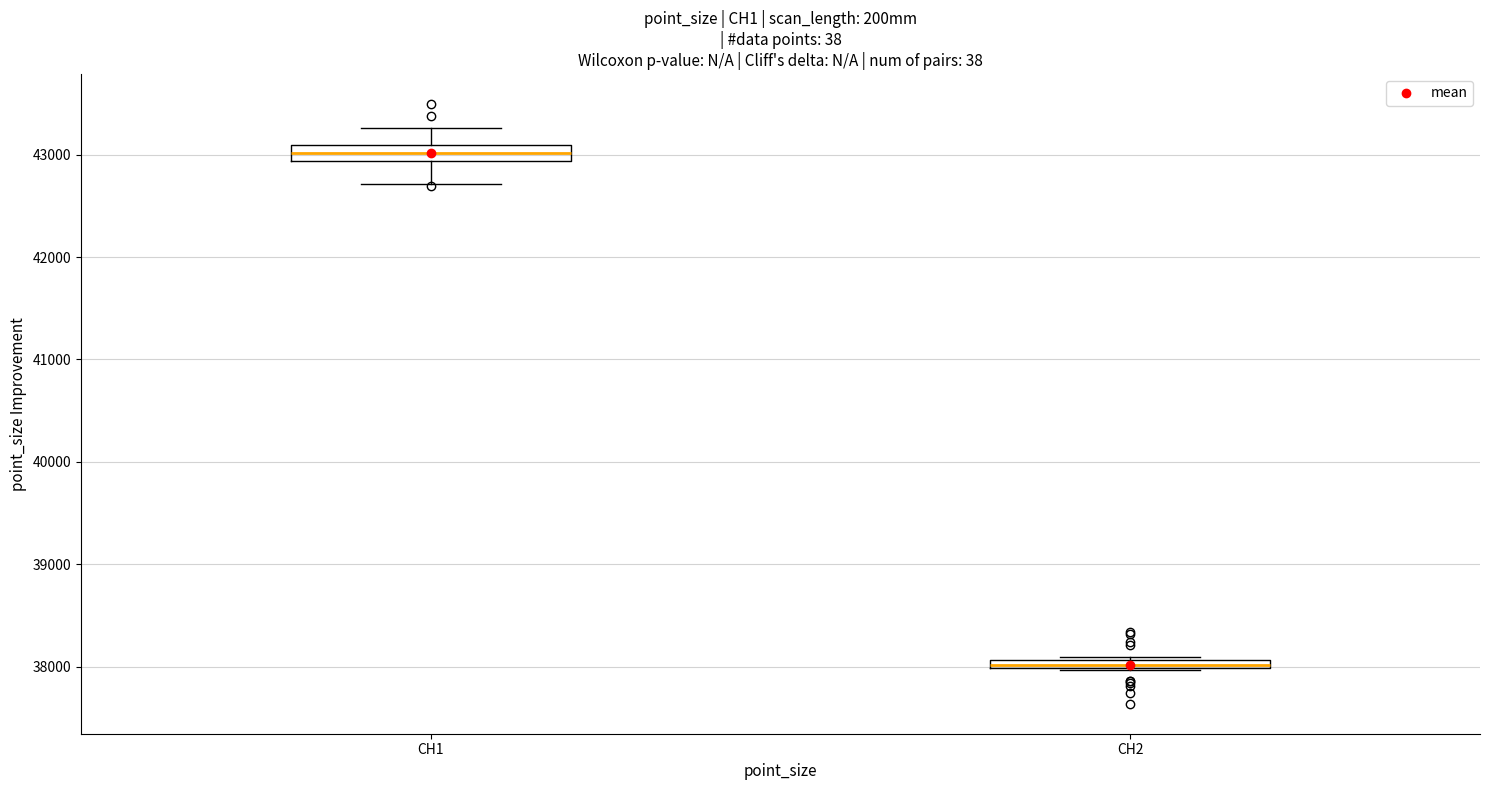

Where is the upper edge of the box for CH1 on the y-axis? The values are not printed on the chart, so give them approximately, as read against the axis.

43100